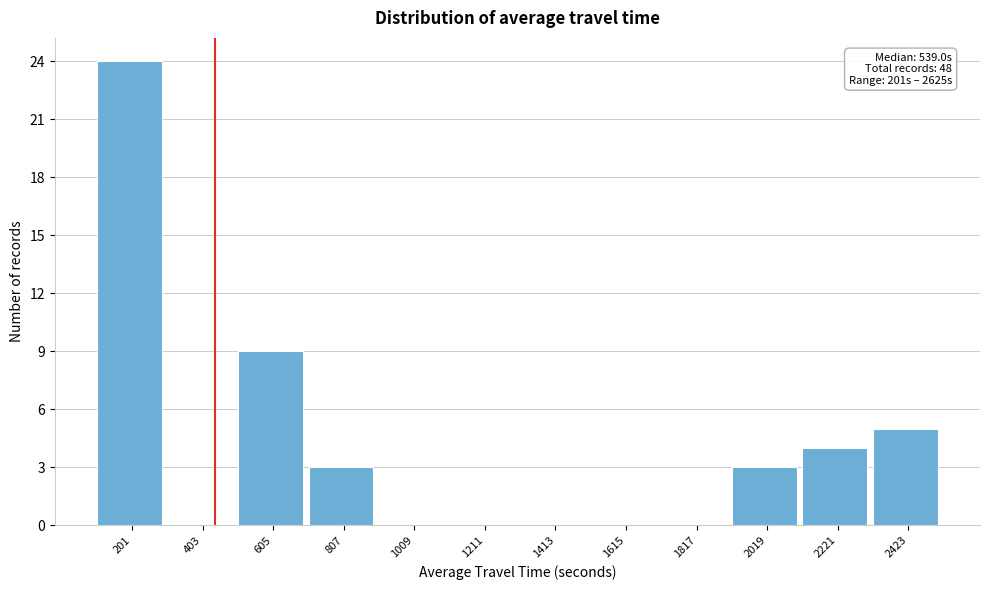

Reading left to right, list all the values displayed in this chart.

201=24	403=0	605=9	807=3	1009=0	1211=0	1413=0	1615=0	1817=0	2019=3	2221=4	2423=5